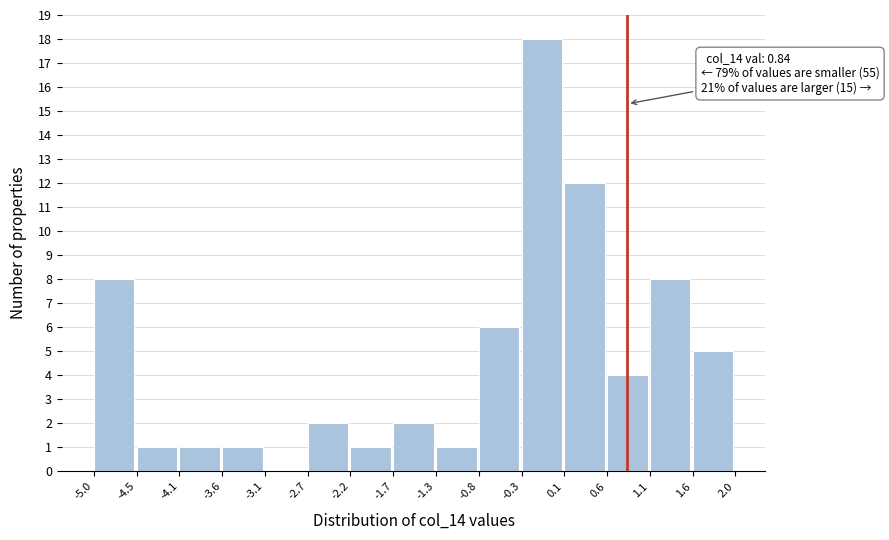

Over which range of the x-axis is the bar tallest?

-0.3 to 0.1